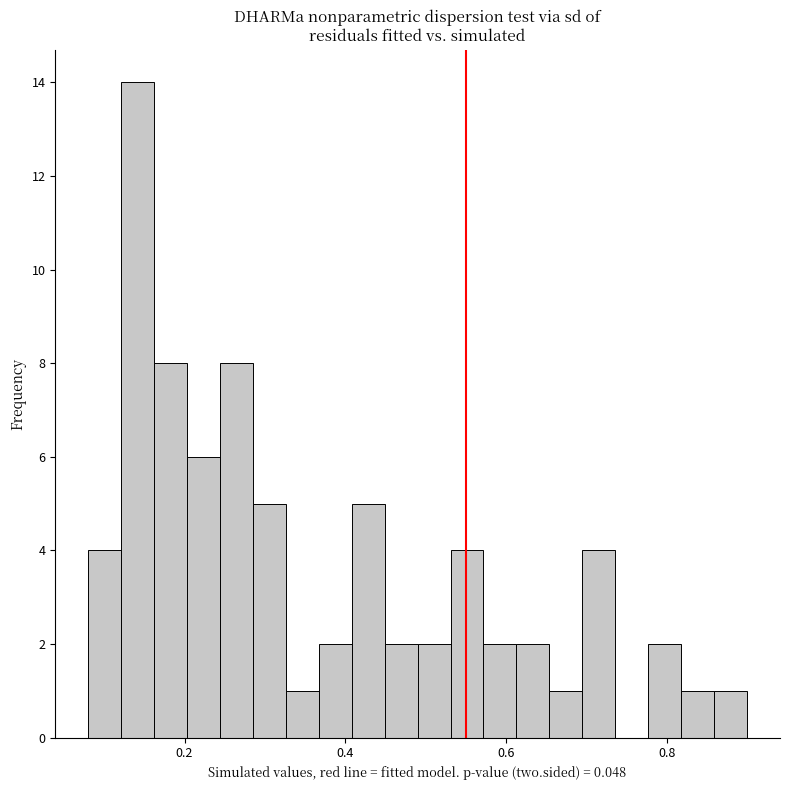

Read against the x-axis, roughly where is the centre of the tallest bar?

0.14